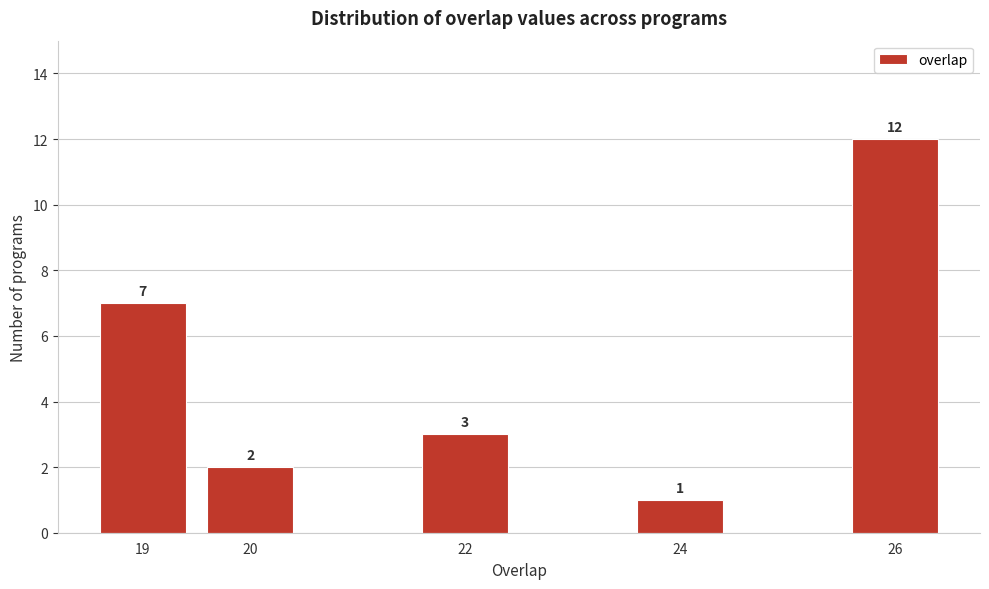

Reading right to left, extract all data points from this chart.

26=12	24=1	22=3	20=2	19=7